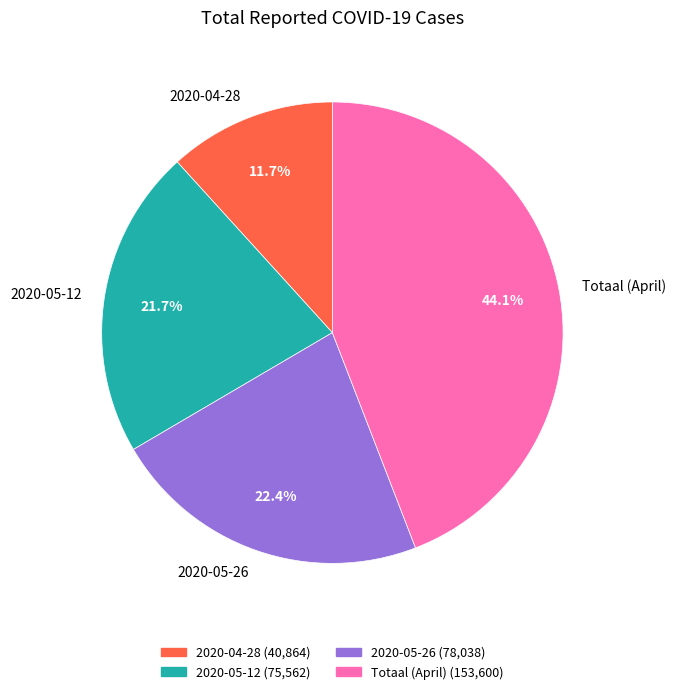

Which has a higher value, 2020-05-26 or Totaal (April)?

Totaal (April)